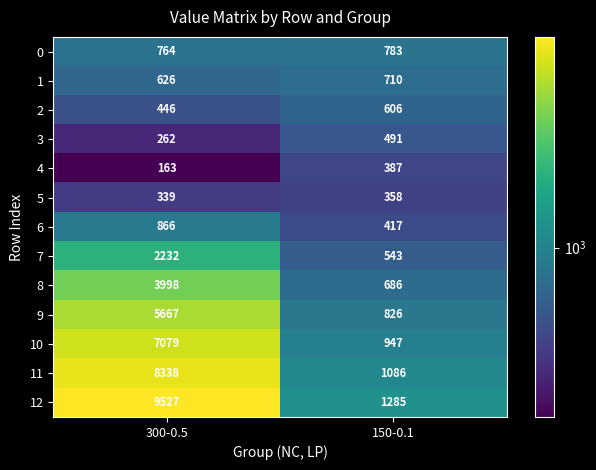

Count the number of data series in this chart.

13